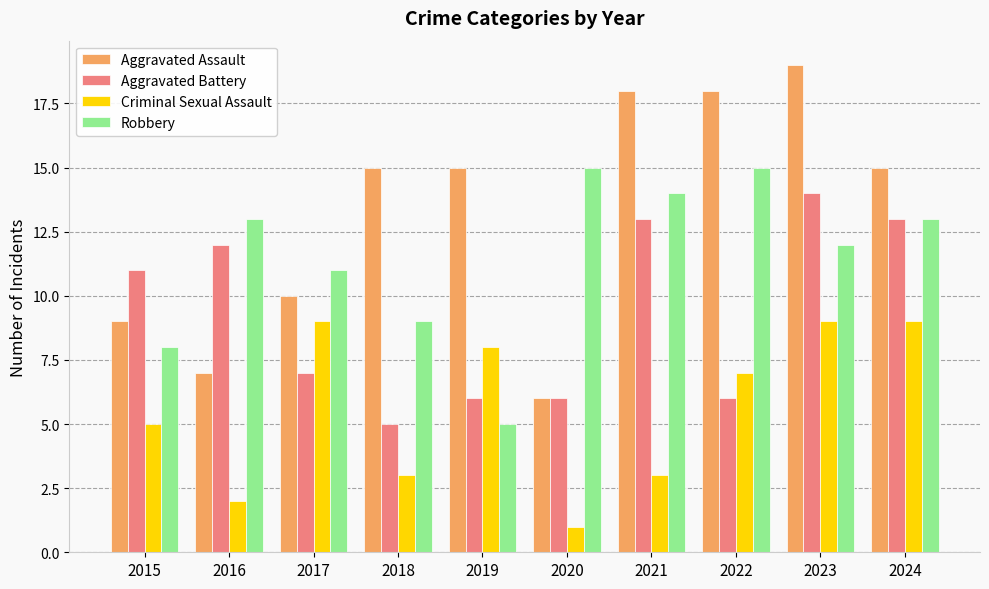

List the series in order of their peak value, highest first.

Aggravated Assault, Robbery, Aggravated Battery, Criminal Sexual Assault